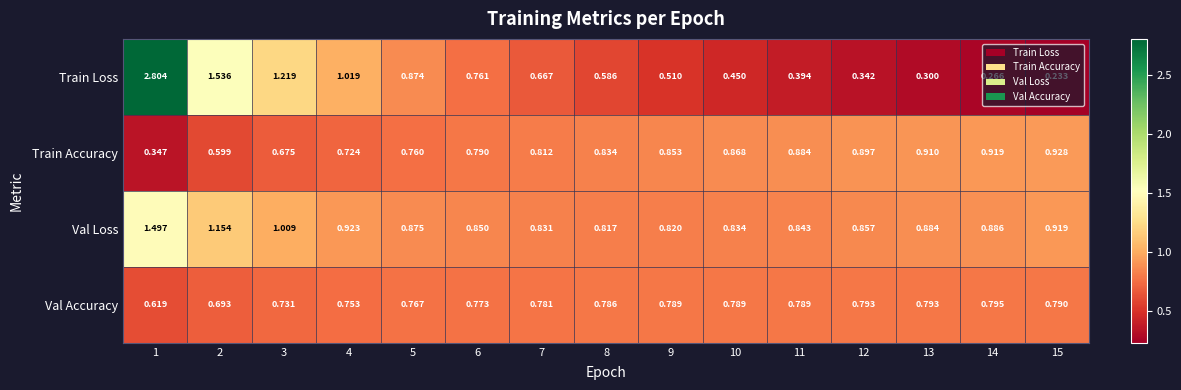

Which series has the largest range (max minus min)?

Train Loss